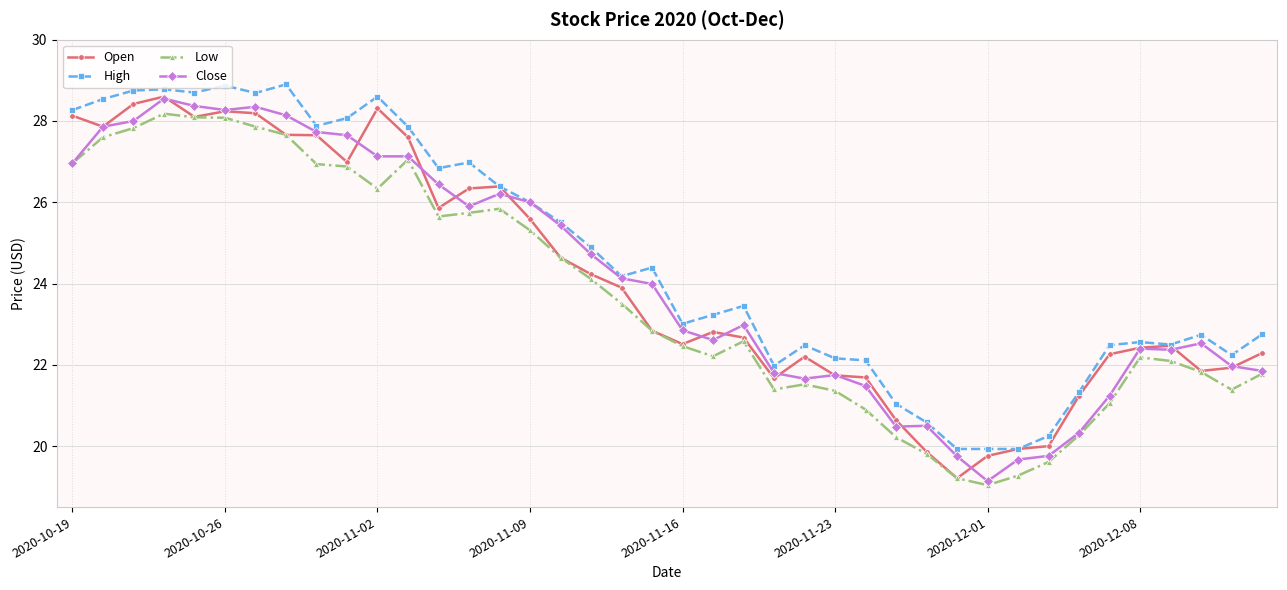

What is the lowest value of the Close series?

19.1